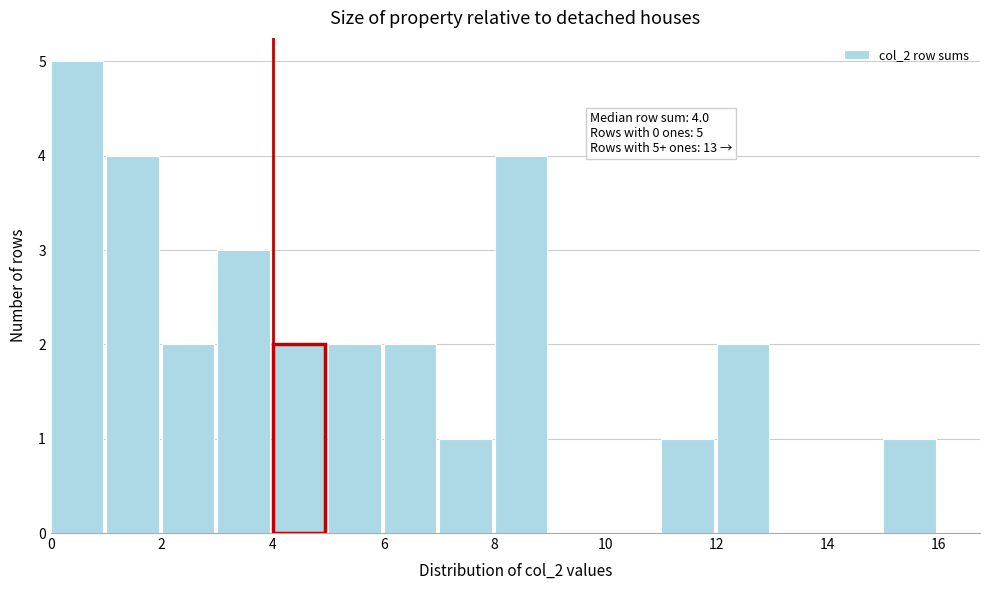

Over which range of the x-axis is the bar tallest?

0 to 1